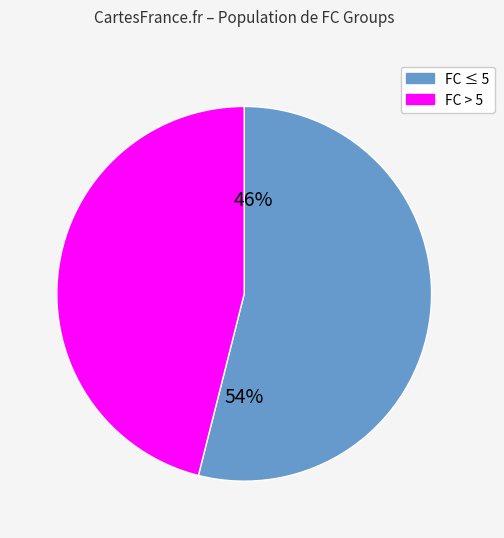

The 19 slice represents 8% of the pie. True or false?

False